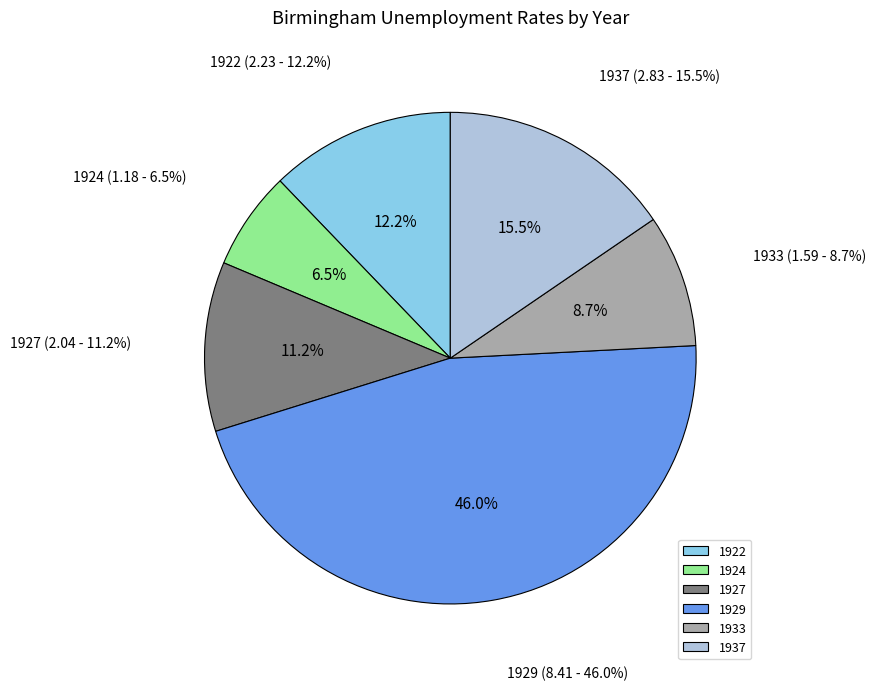

What percentage is the 1924 slice, to the nearest percent?

6%